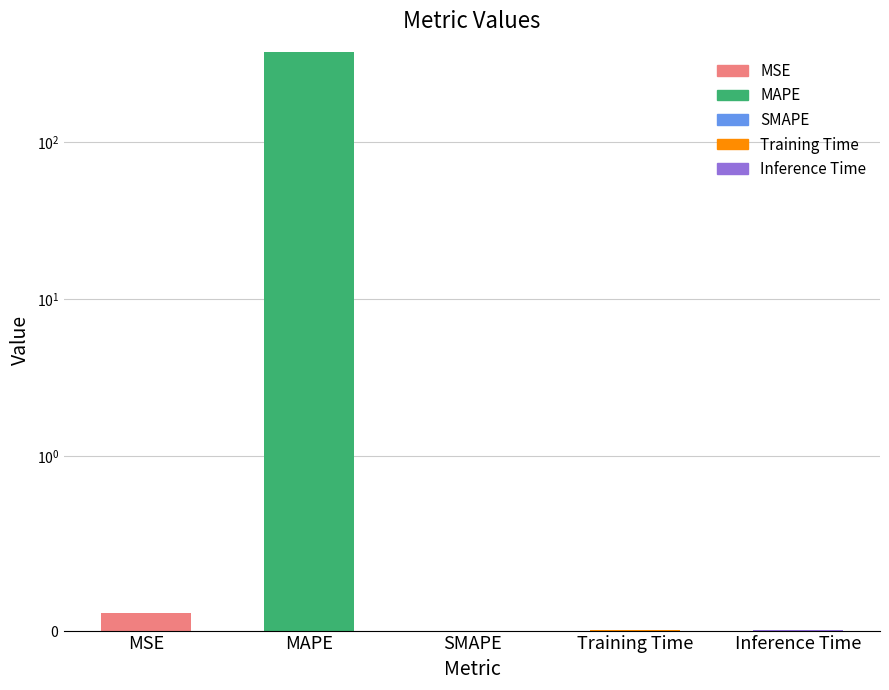

List the labels in order of value, largest first.

MAPE, MSE, Training Time, Inference Time, SMAPE